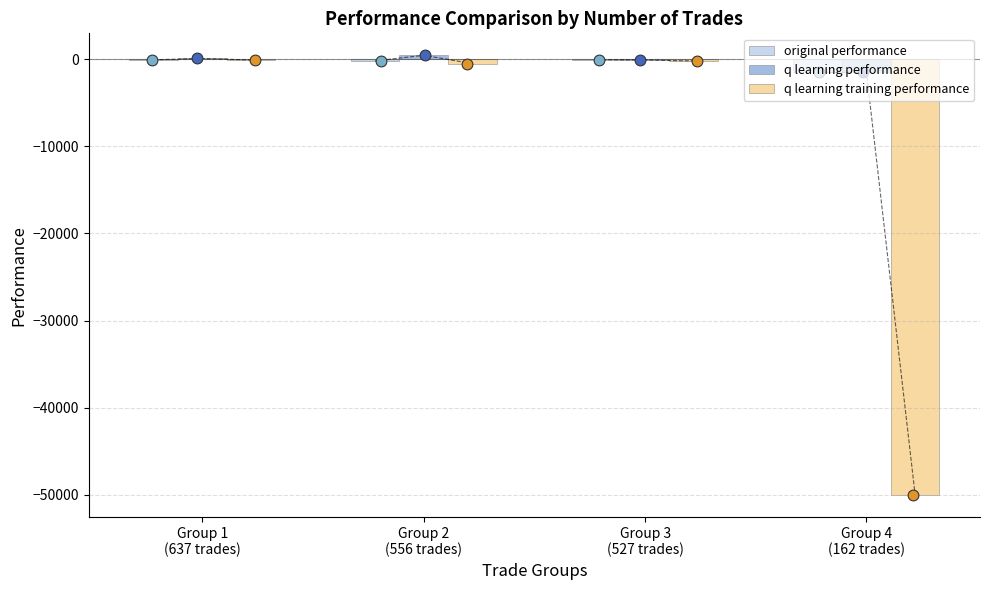

What are all the series names shown in the legend?

original performance, q learning performance, q learning training performance